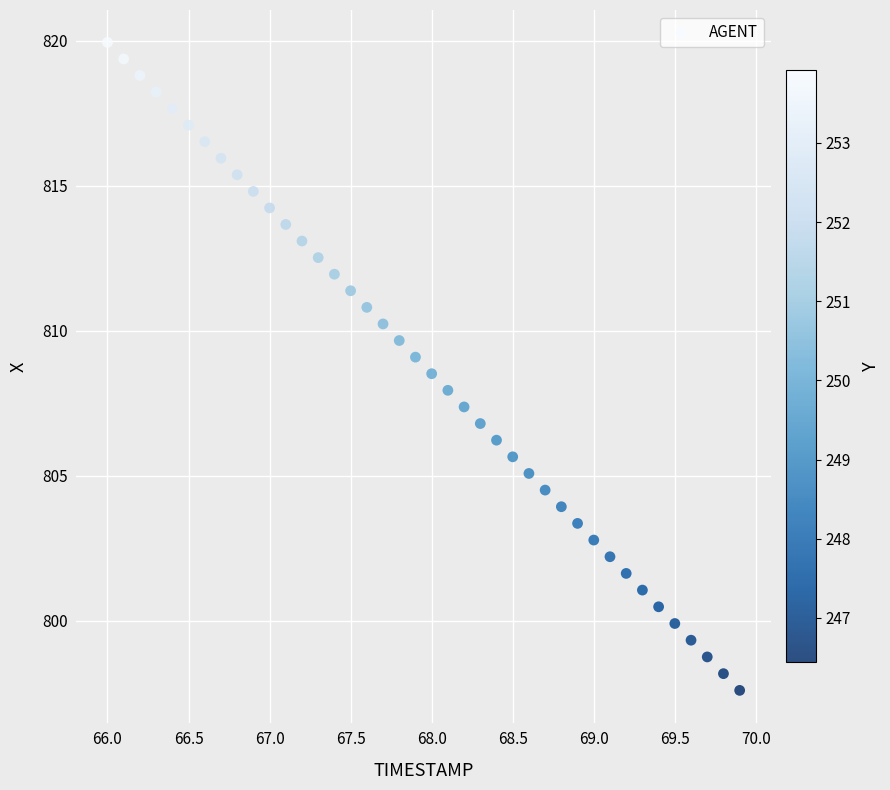

What is the range of Y values (max minus min)?

22.4